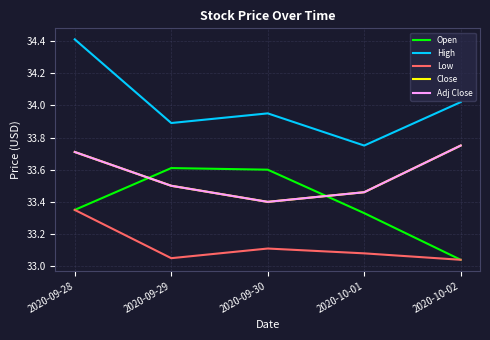

At how many categories does at least one series exceed 33?

5